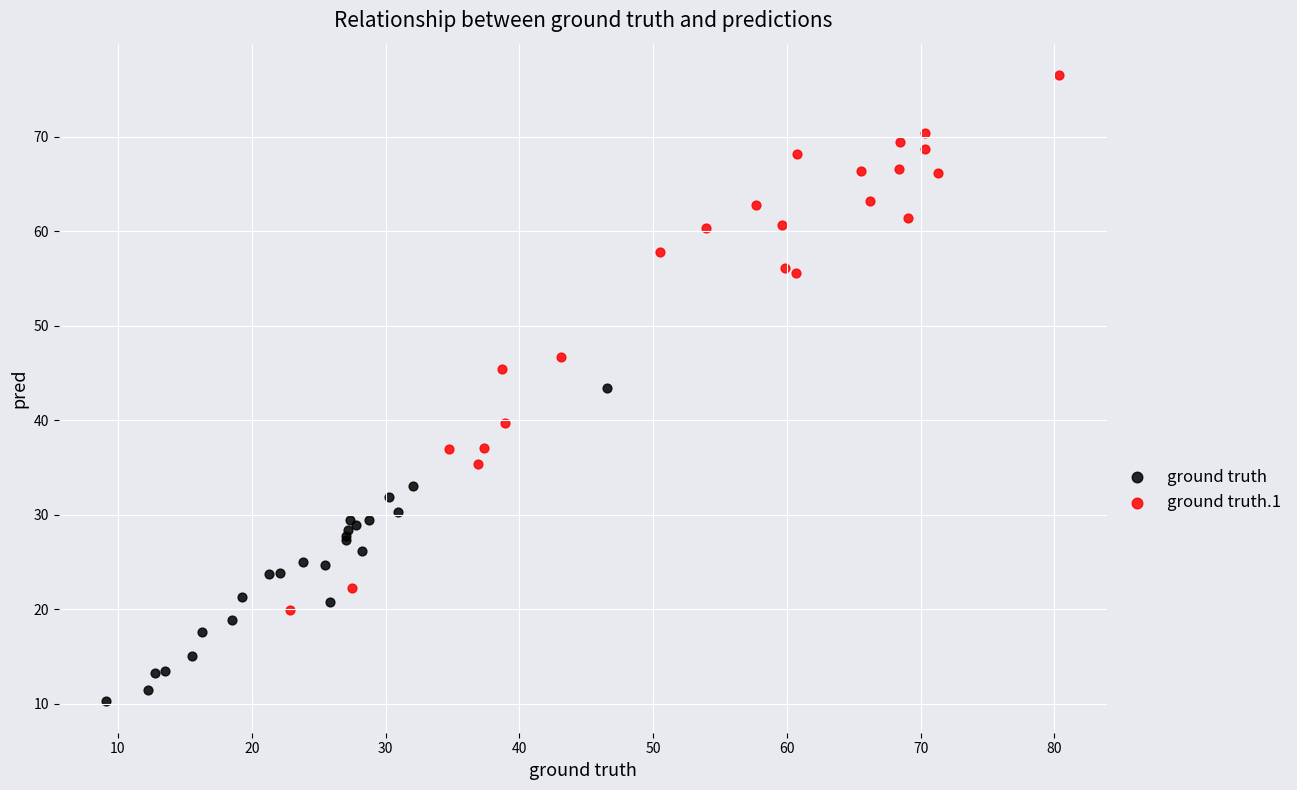

Which series has the widest spread of Y values?

ground truth.1